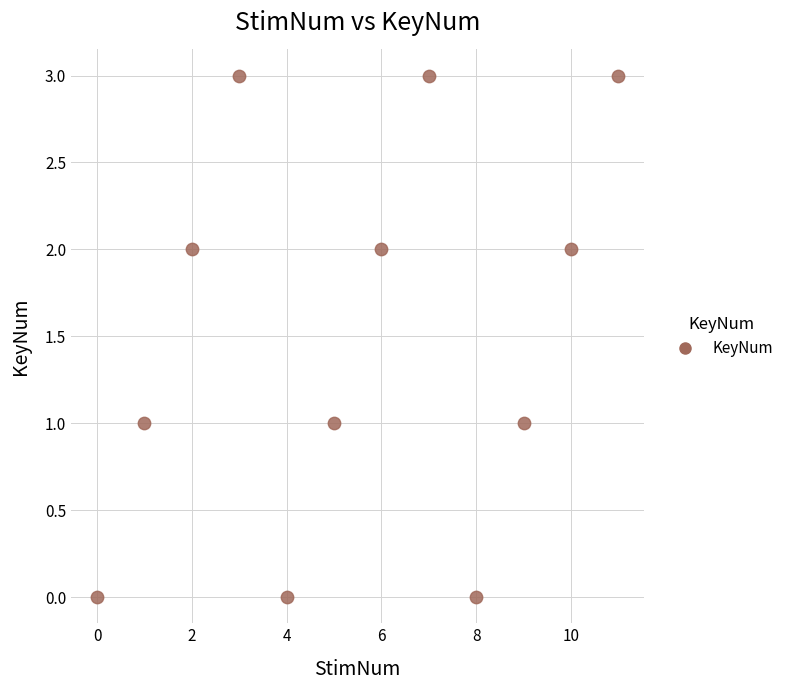

What is the range of Y values (max minus min)?

3